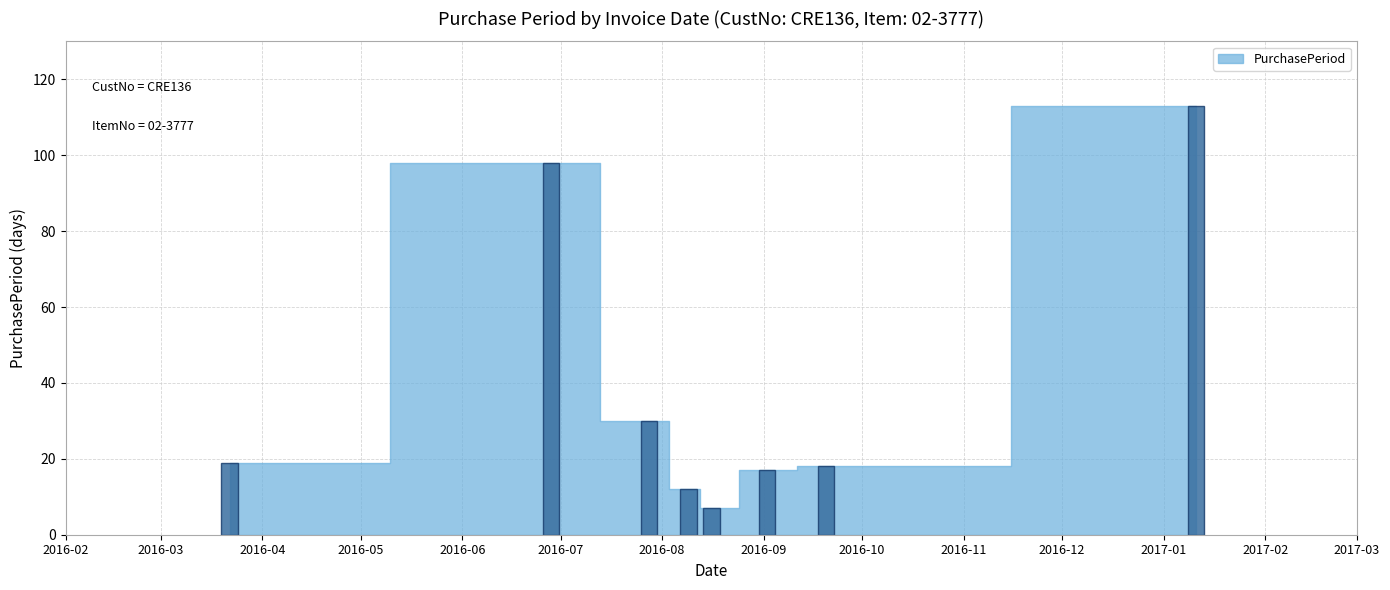

Does the chart contain stacked bars?

No